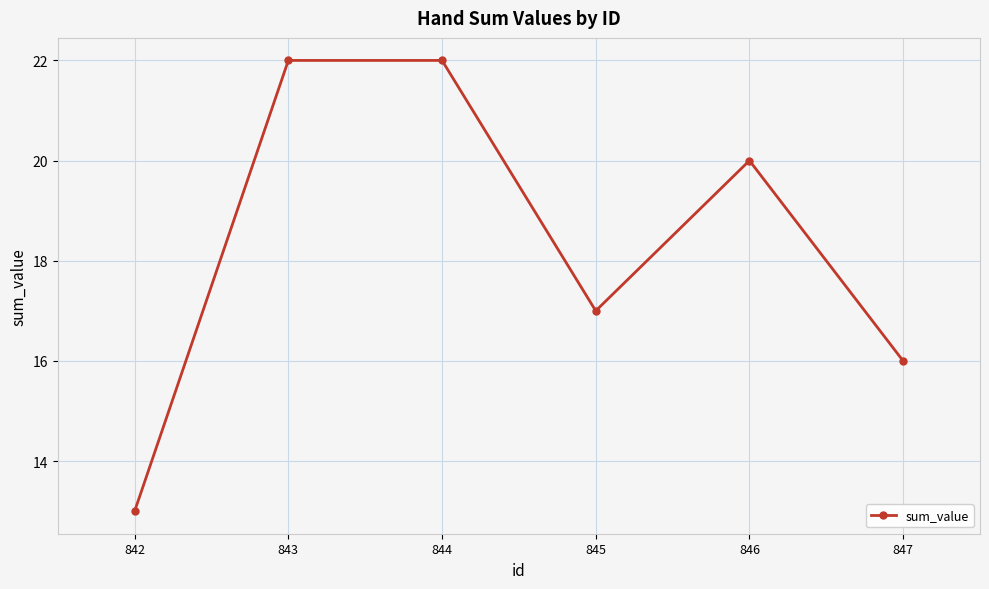

Where is the data nearest to the value 17?

845